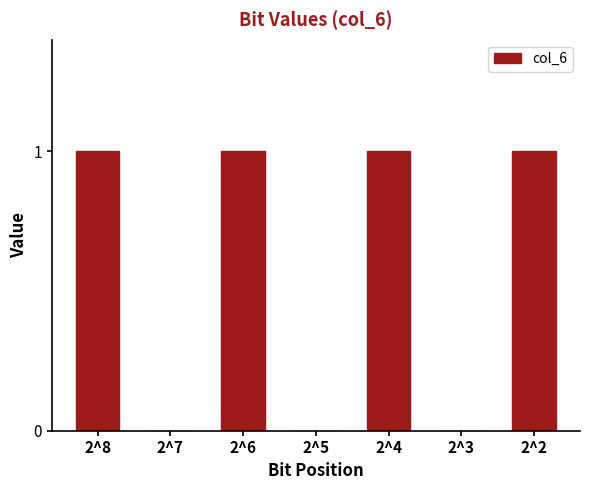

Which has a higher value, 2^5 or 2^8?

2^8